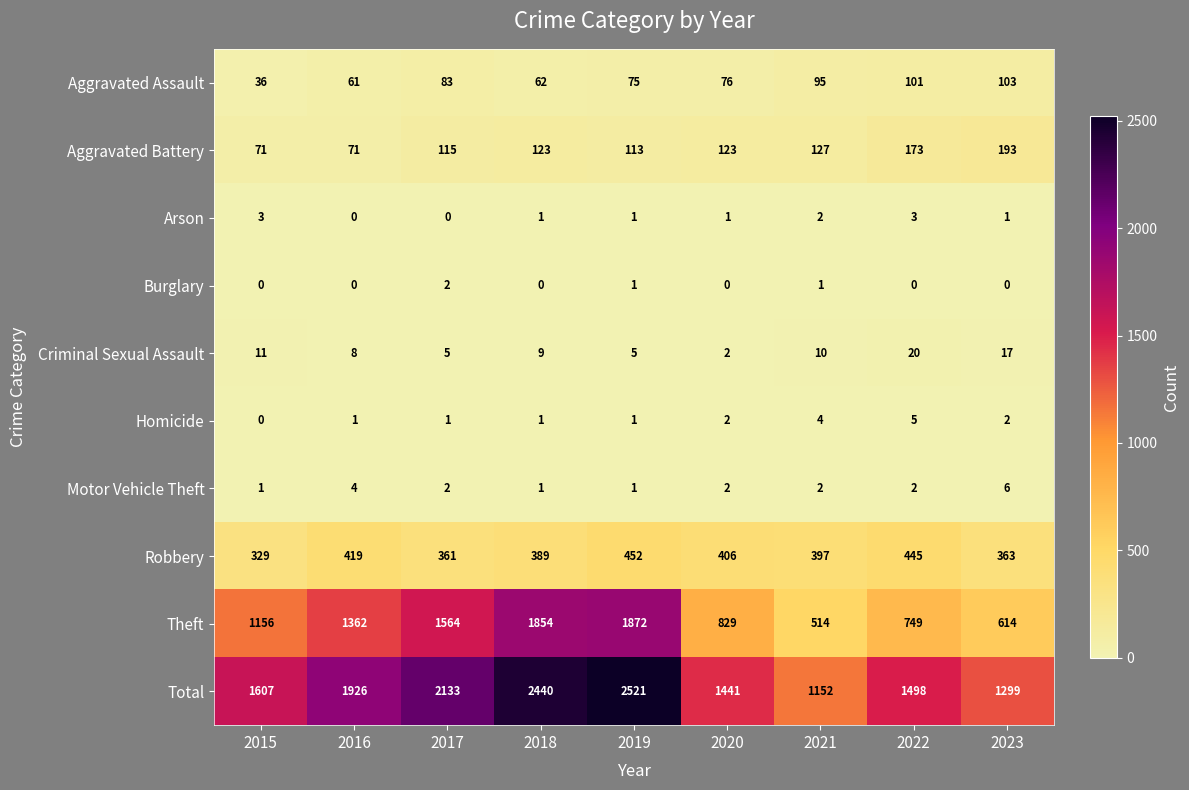

Where does the Motor Vehicle Theft series first go above 2?

2016